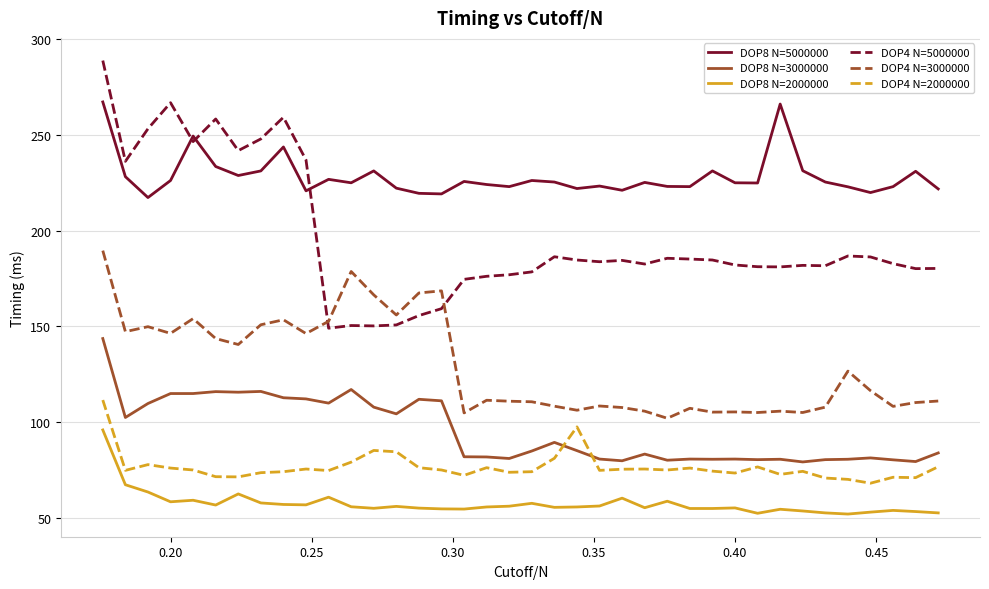

True or false: DOP4 N=2000000 and DOP4 N=5000000 cross at least once.

False